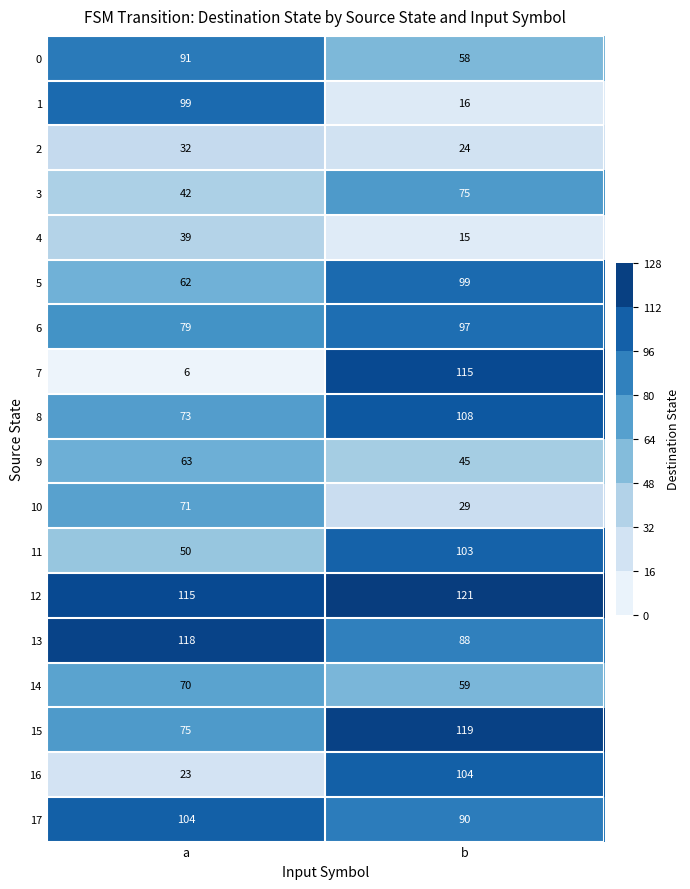

Read the 13 value at b, to the nearest 5.

90